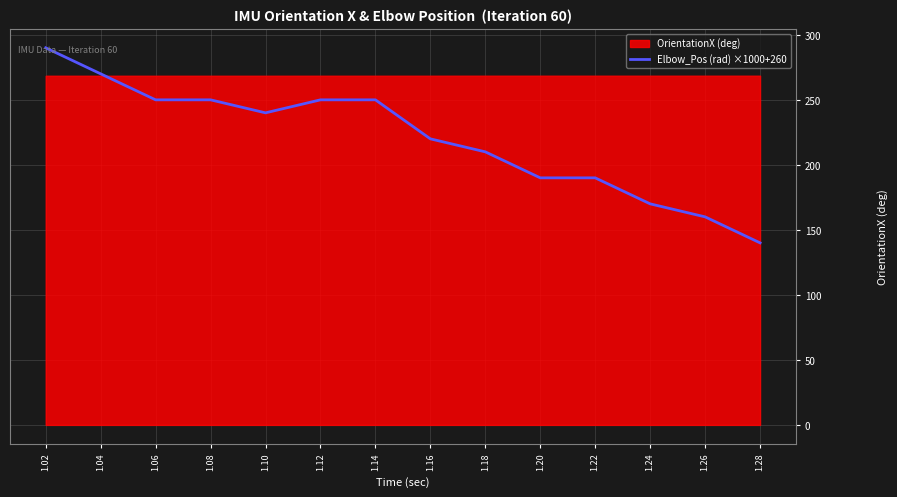

List the labels in order of value, smallest first.

1.28, 1.26, 1.24, 1.20, 1.22, 1.18, 1.16, 1.10, 1.06, 1.08, 1.12, 1.14, 1.04, 1.02